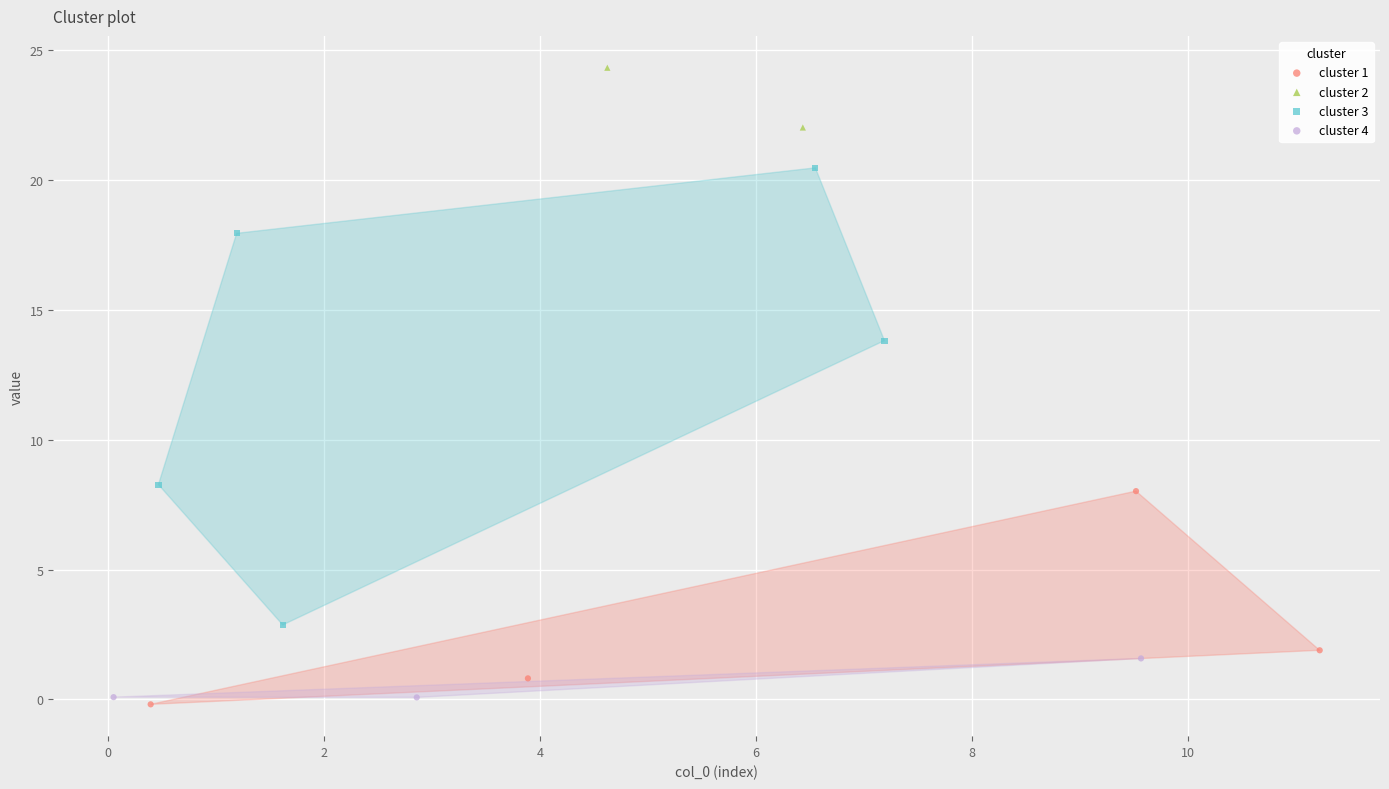

Which series has the widest spread of Y values?

cluster 3